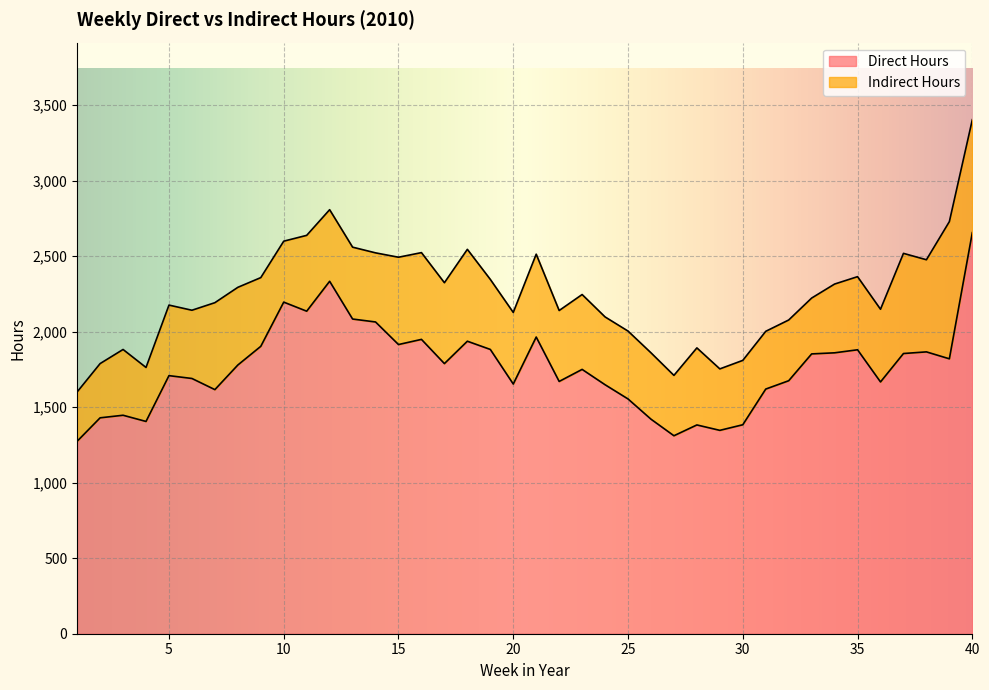

Where is the first local maximum?

3